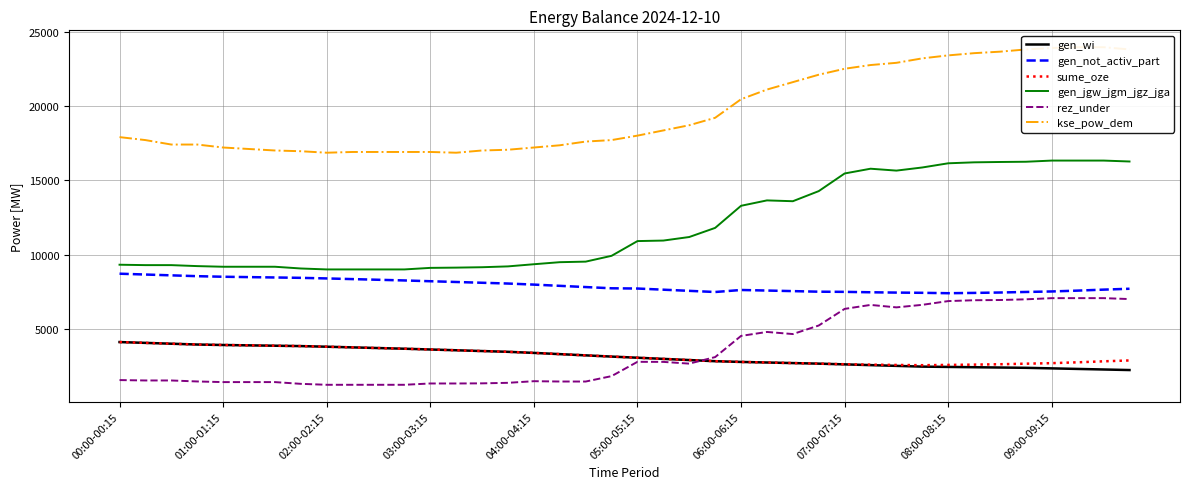

How many interior local valleys does the gen_not_activ_part series have?

2